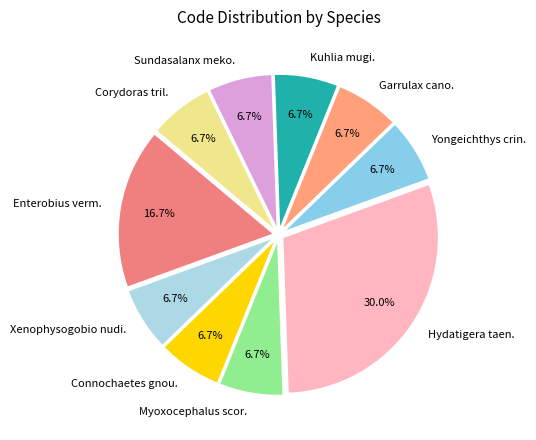

What percentage is NOT represented by Kuhlia mugi.?

93.3%